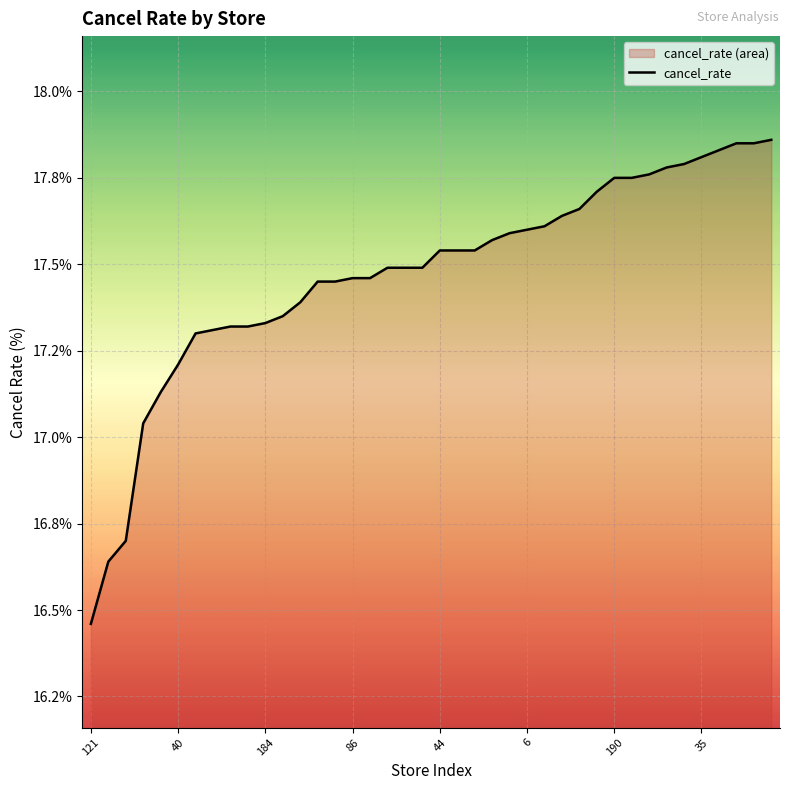

What is the label of the 14th point from the right?

26